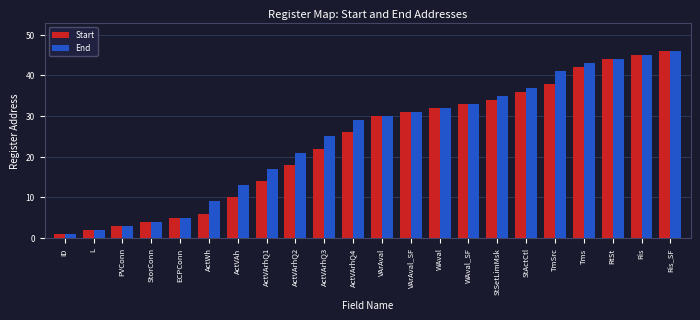

How many bars are there in total?

44